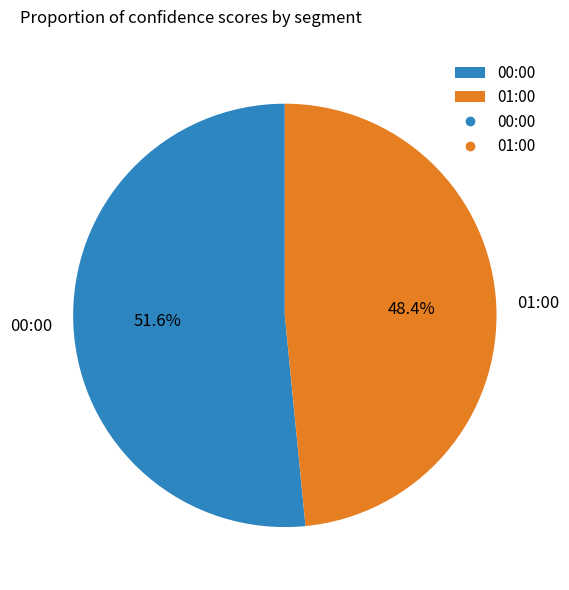

True or false: 01:00 accounts for 39% of the total.

False